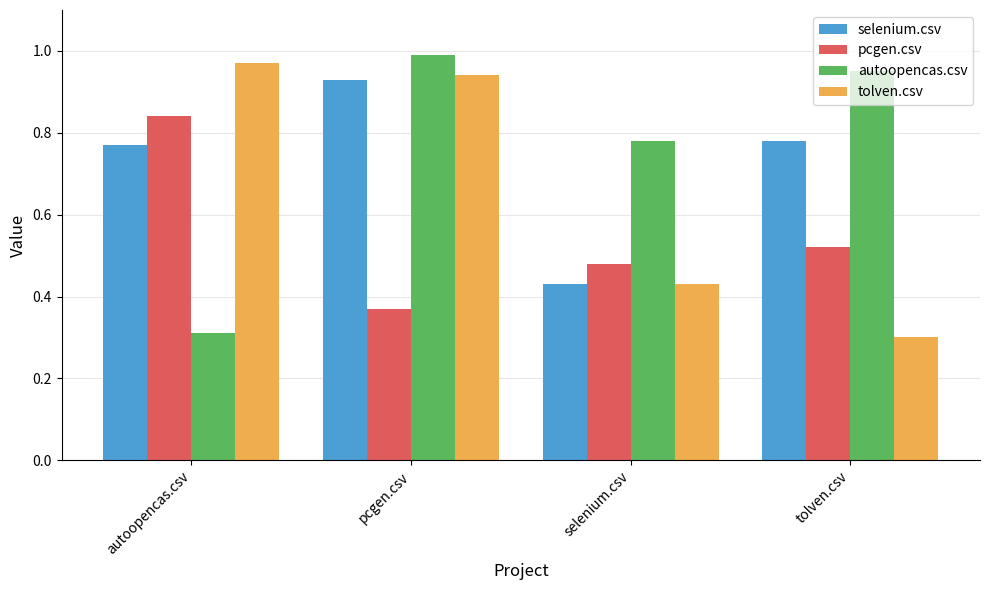

What is the sum of all tolven.csv values?

2.6